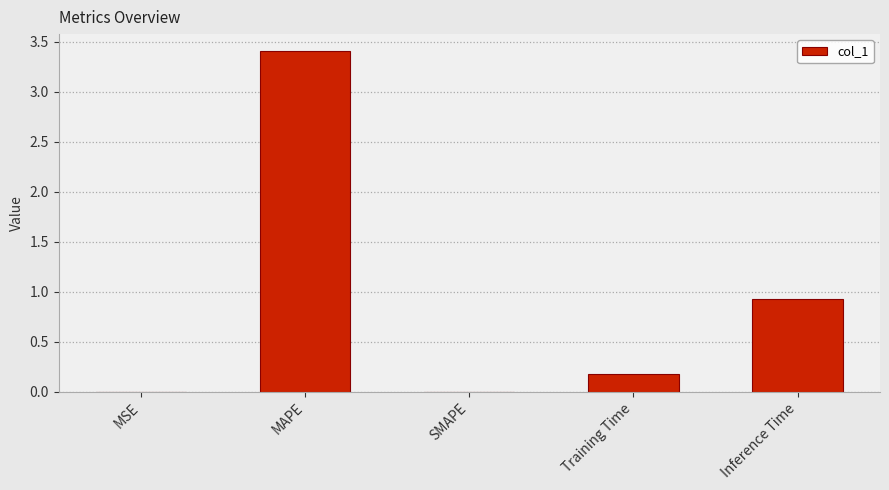

What is the average value?

0.9